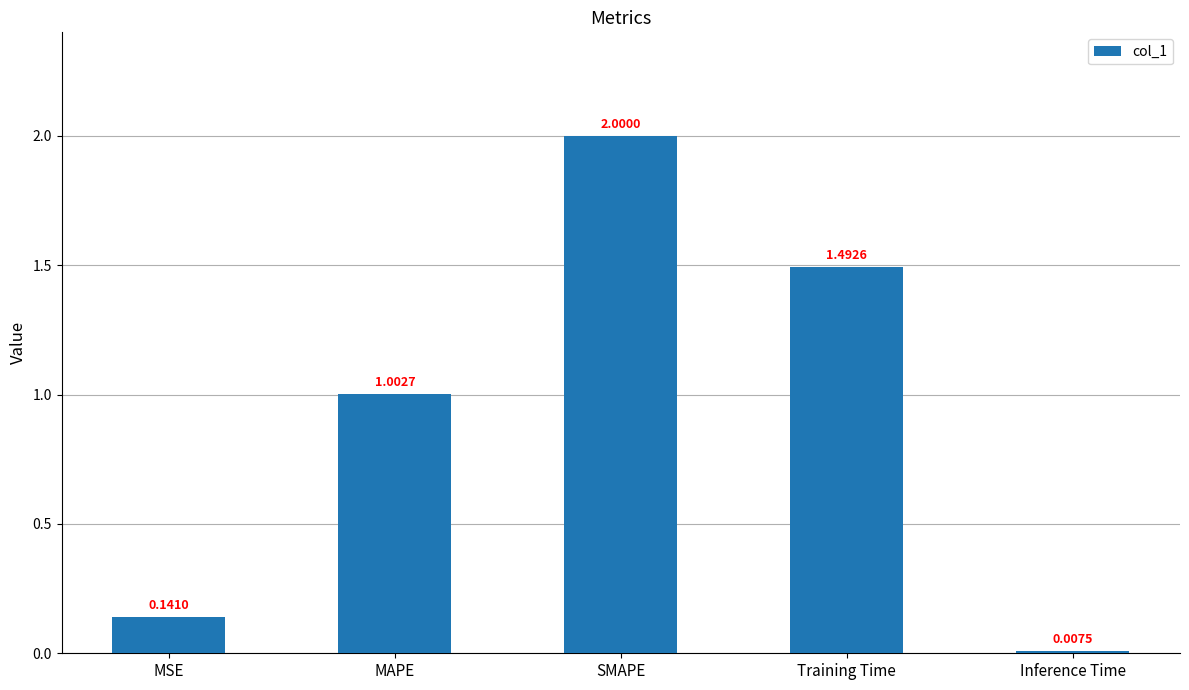

Between MSE and SMAPE, which is larger?

SMAPE